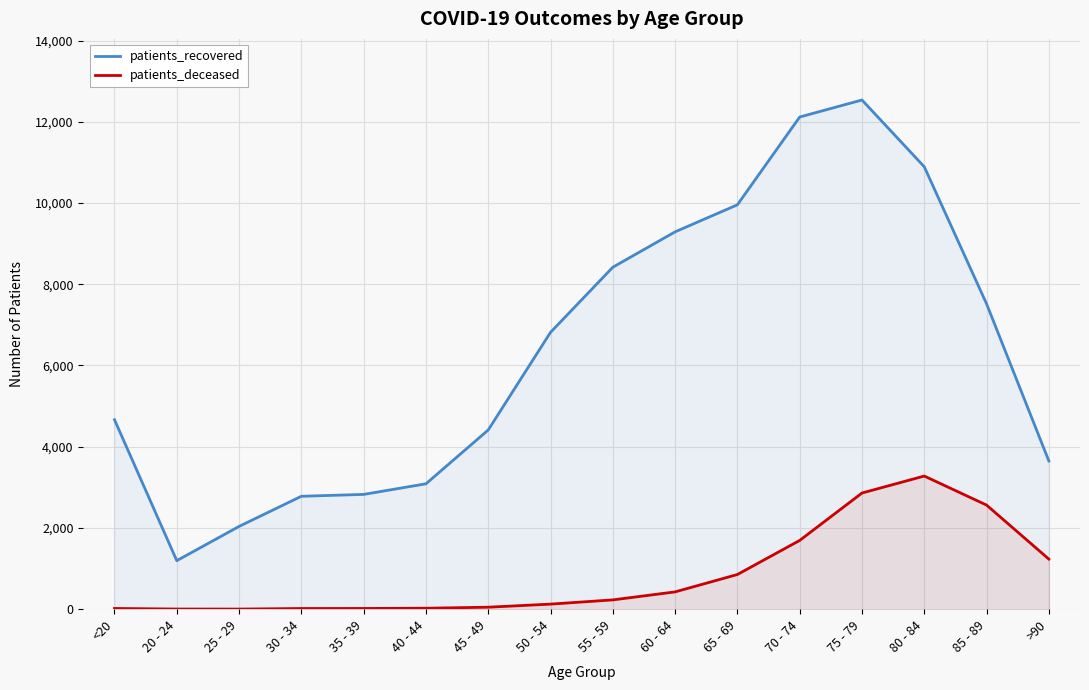

Between 85 - 89 and 60 - 64, which is larger?

60 - 64